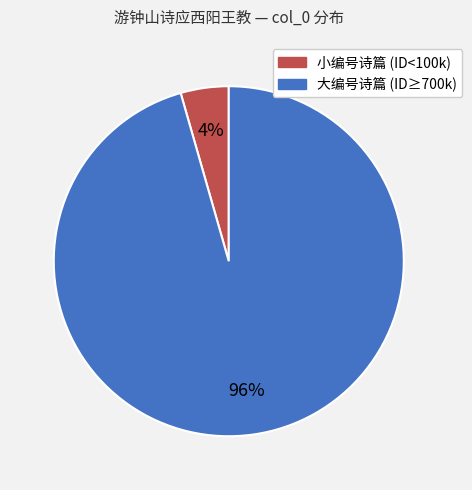

To the nearest percent, what is the average slice percentage?

50%